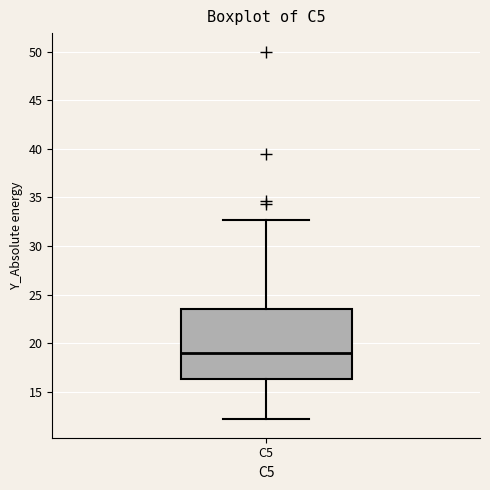

Where does the median line of the box for C5 sit on the y-axis? The values are not printed on the chart, so give them approximately, as read against the axis.

19.0